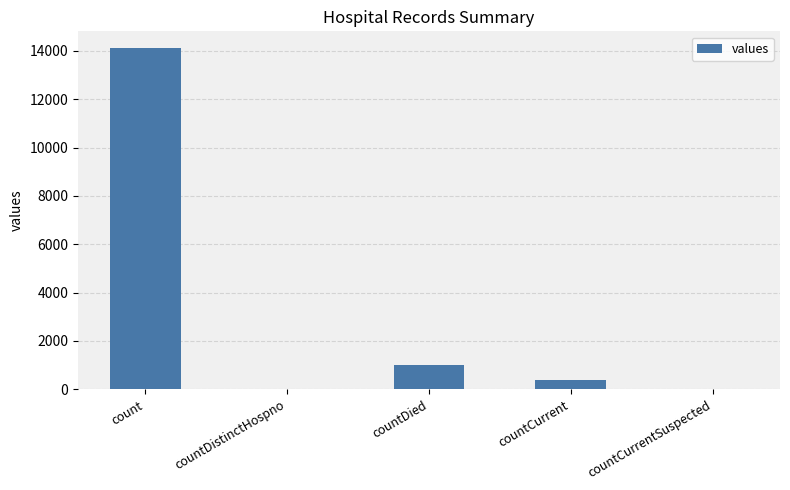

What is the change in value from countDistinctHospno to countCurrent?

+369